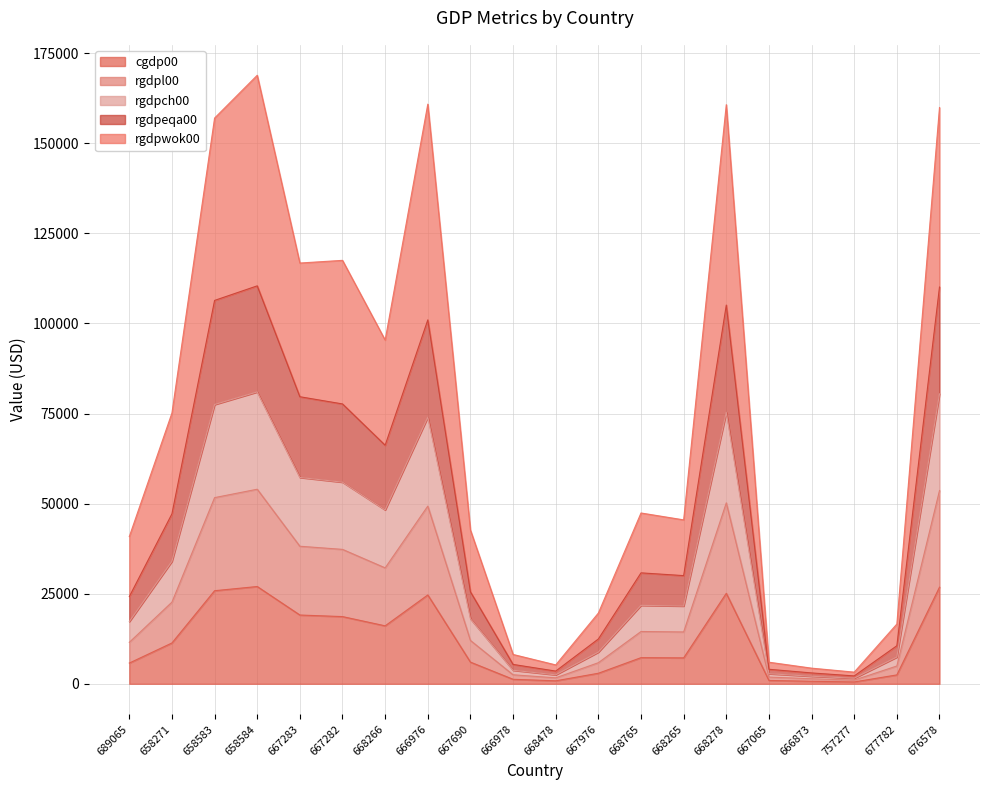

At which category is the sum across all series the highest?

658584